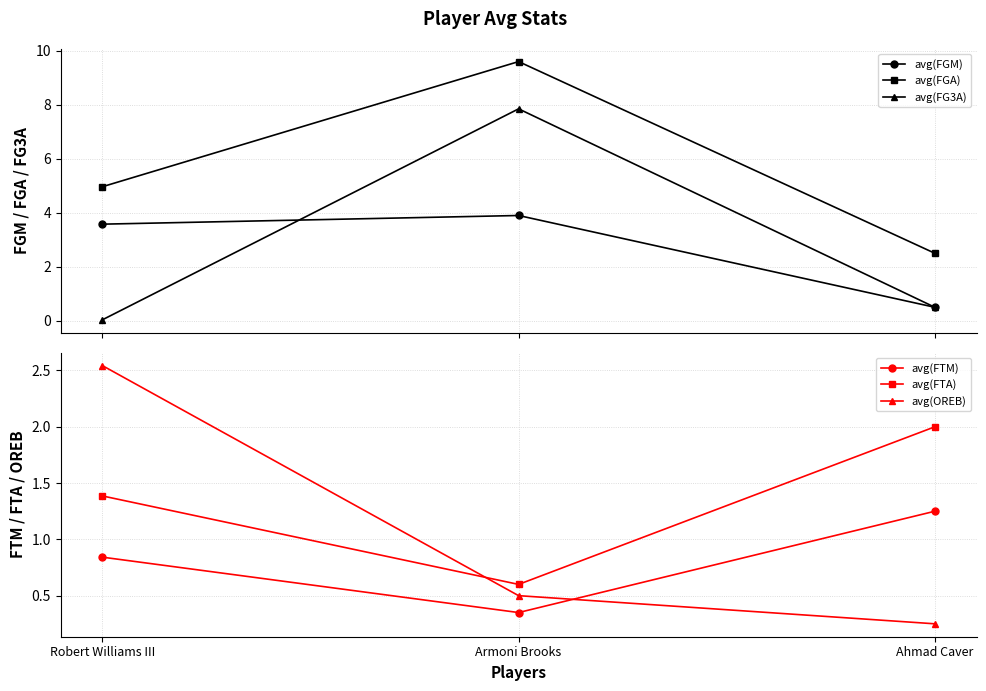

Rank the categories by avg(FG3A) value from lowest to highest.

Robert Williams III, Ahmad Caver, Armoni Brooks